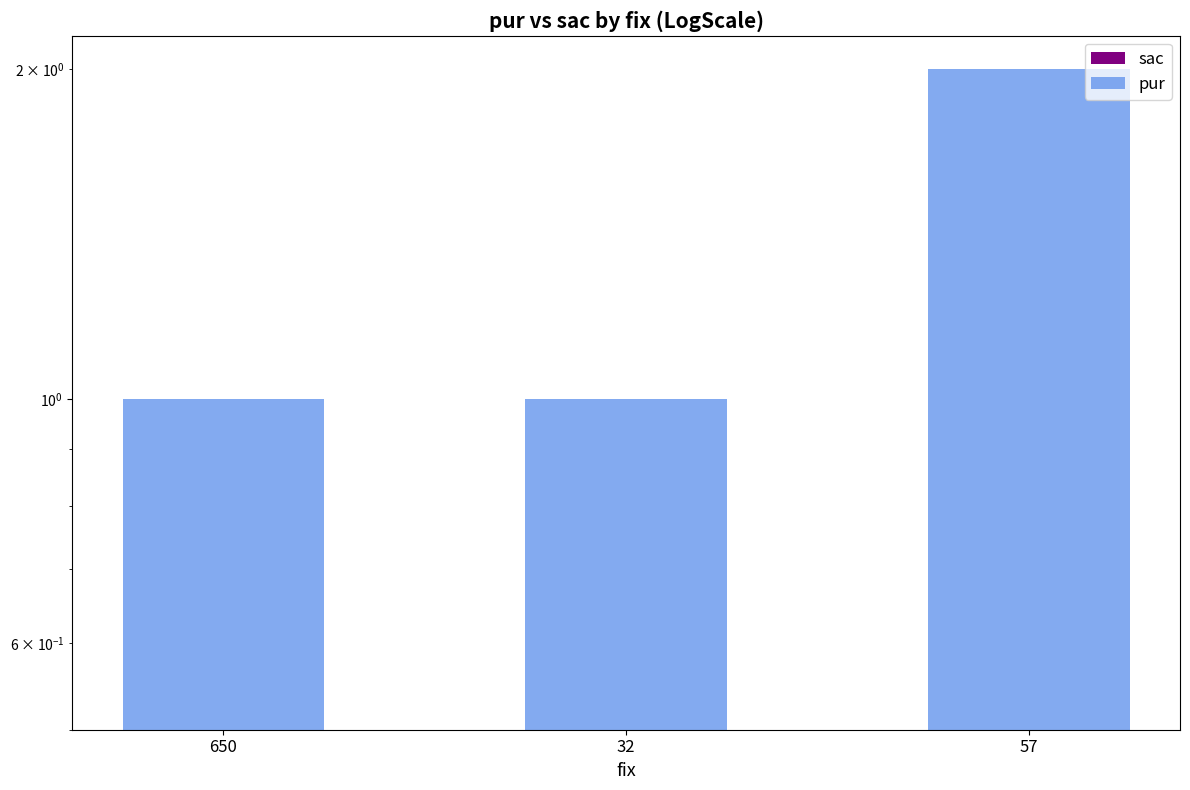

At which label is sac closest to 0?

650